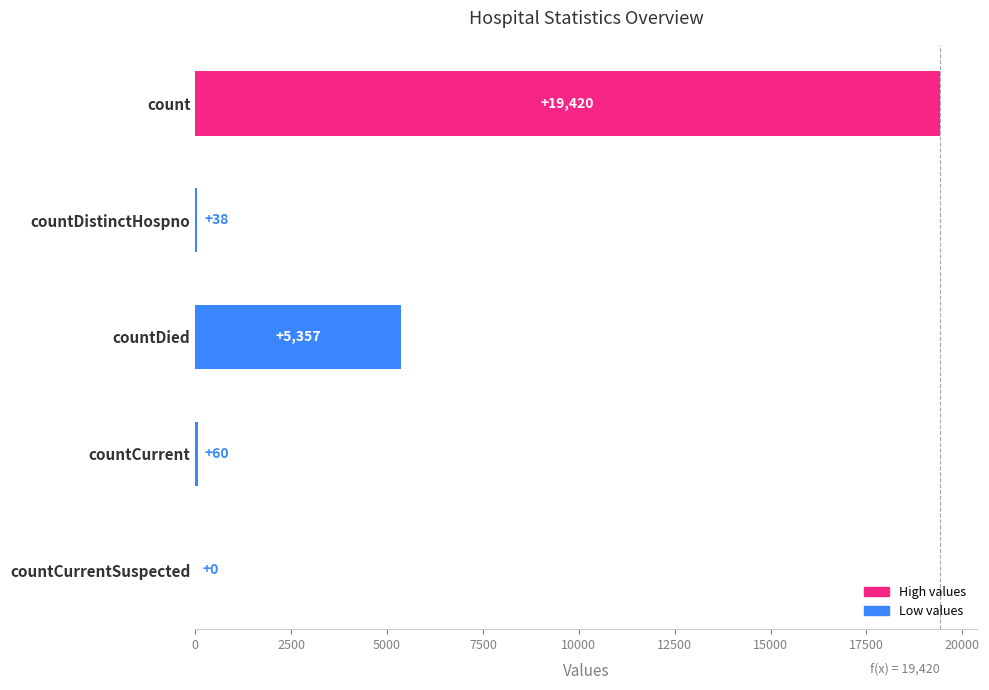

Does the chart contain stacked bars?

No